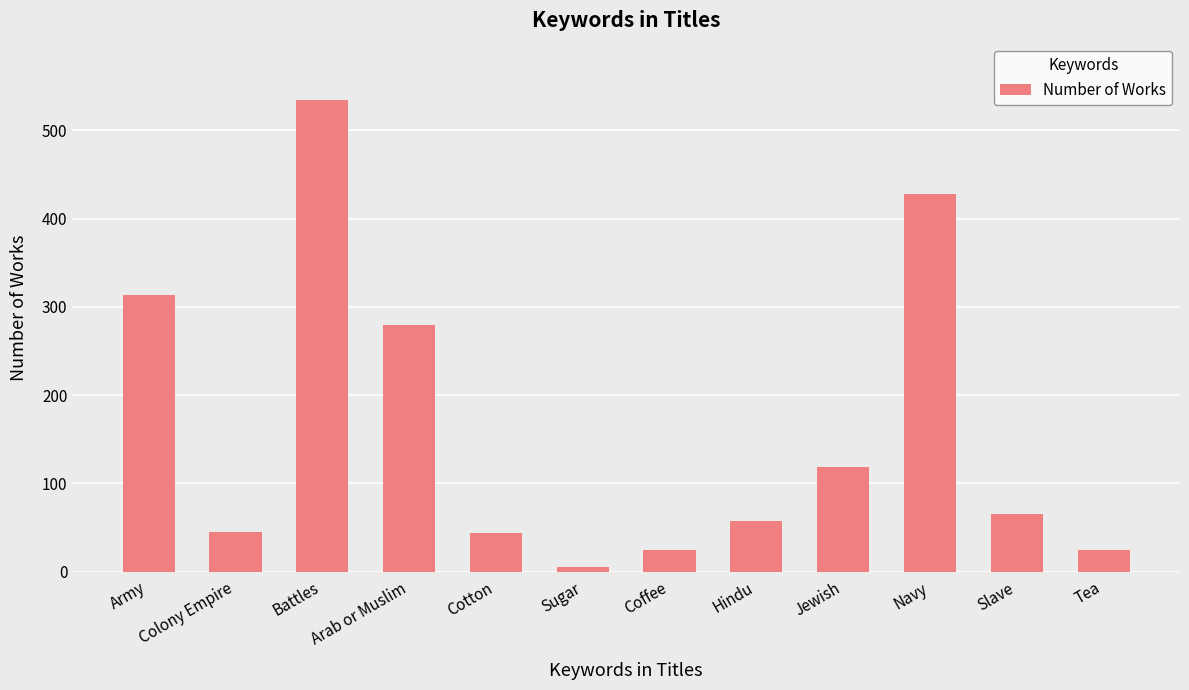

What is the label of the 2nd bar from the right?

Slave